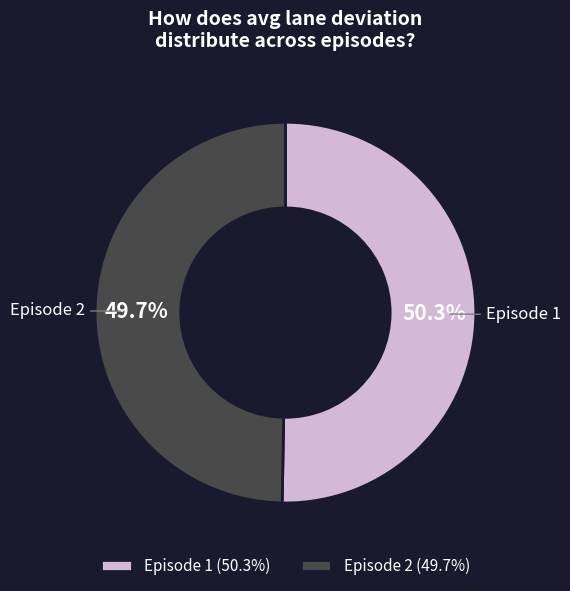

Which category accounts for the majority?

Episode 1 (50.3%)